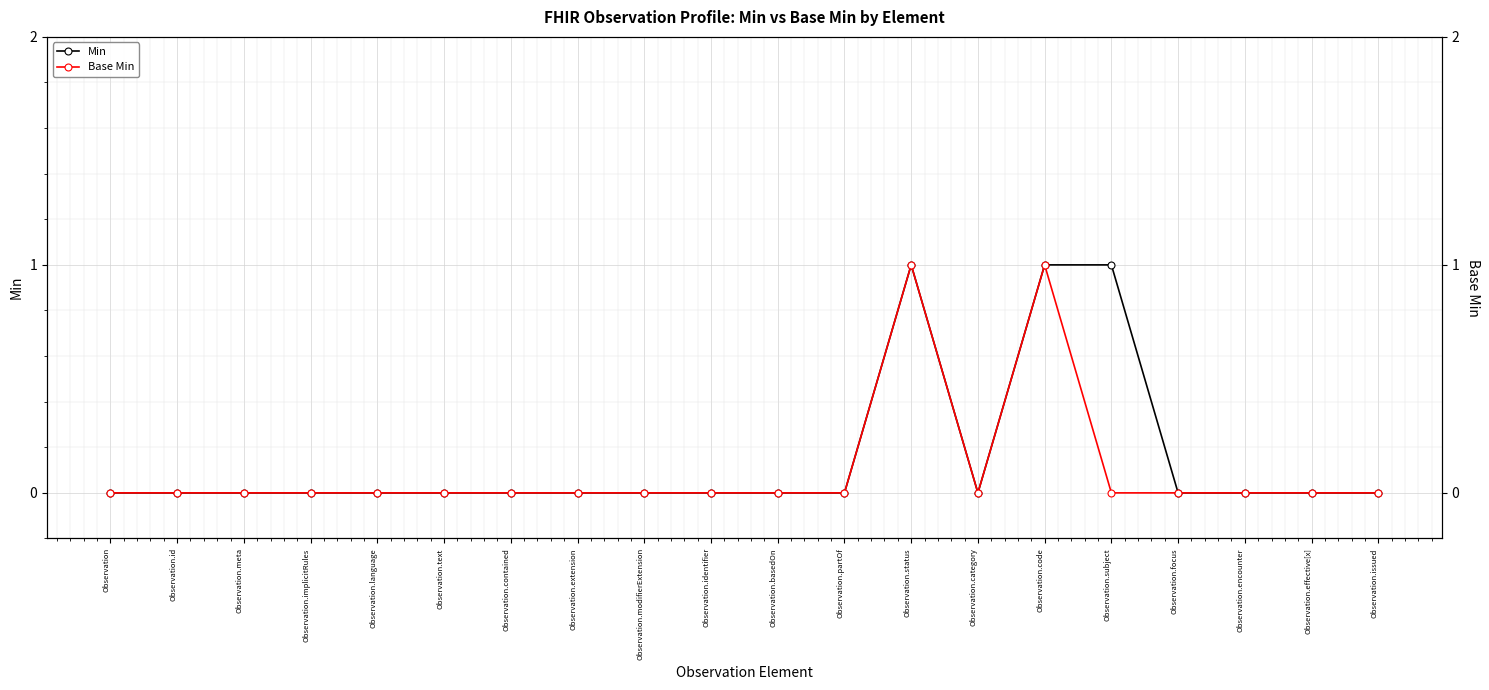

Reading left to right, transcribe all the data shown in this chart.

Min: Observation=0	Observation.id=0	Observation.meta=0	Observation.implicitRules=0	Observation.language=0	Observation.text=0	Observation.contained=0	Observation.extension=0	Observation.modifierExtension=0	Observation.identifier=0	Observation.basedOn=0	Observation.partOf=0	Observation.status=1	Observation.category=0	Observation.code=1	Observation.subject=1	Observation.focus=0	Observation.encounter=0	Observation.effective[x]=0	Observation.issued=0
Base Min: Observation=0	Observation.id=0	Observation.meta=0	Observation.implicitRules=0	Observation.language=0	Observation.text=0	Observation.contained=0	Observation.extension=0	Observation.modifierExtension=0	Observation.identifier=0	Observation.basedOn=0	Observation.partOf=0	Observation.status=1	Observation.category=0	Observation.code=1	Observation.subject=0	Observation.focus=0	Observation.encounter=0	Observation.effective[x]=0	Observation.issued=0